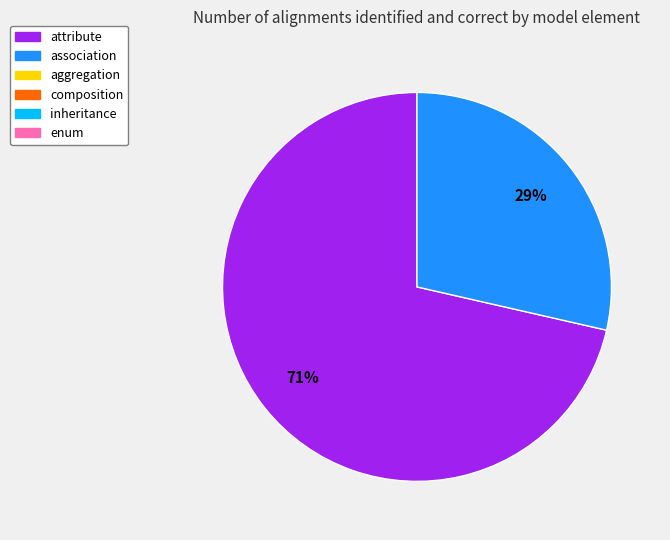

Does any single category account for the majority?

Yes